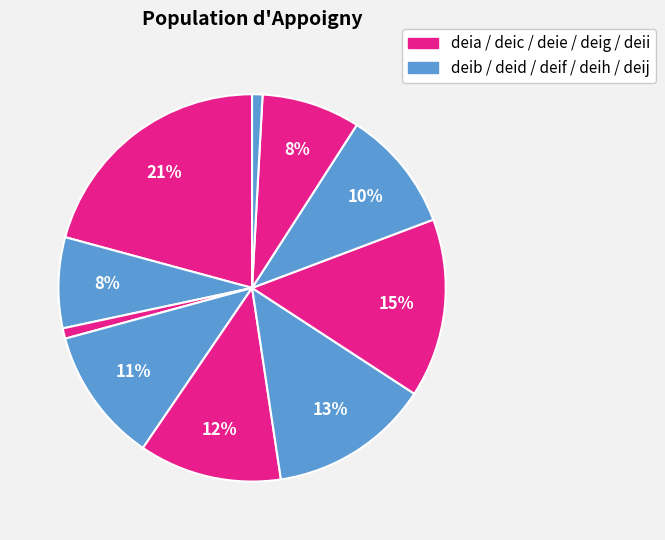

How many segments does this pie chart have?

10